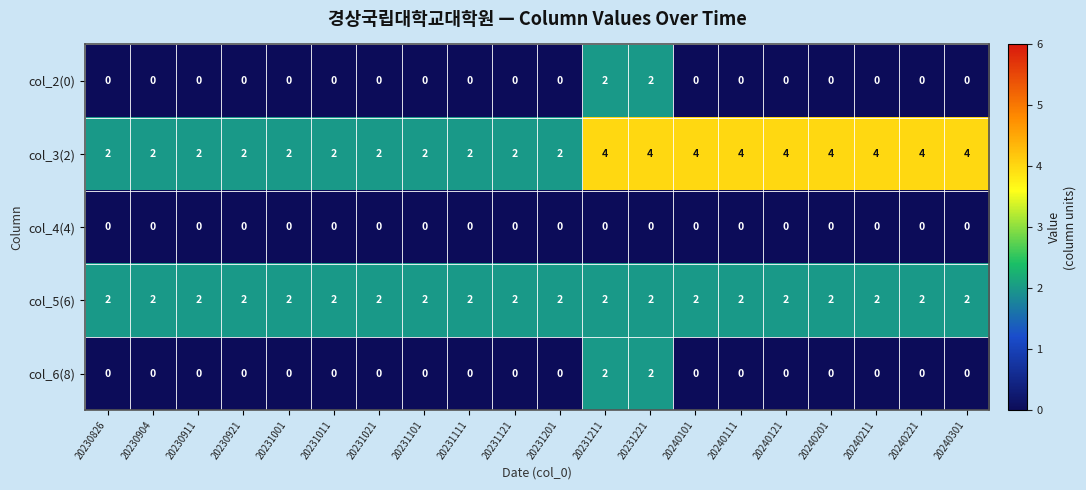

Which series changed the most between 20231011 and 20240301?

col_3(2)